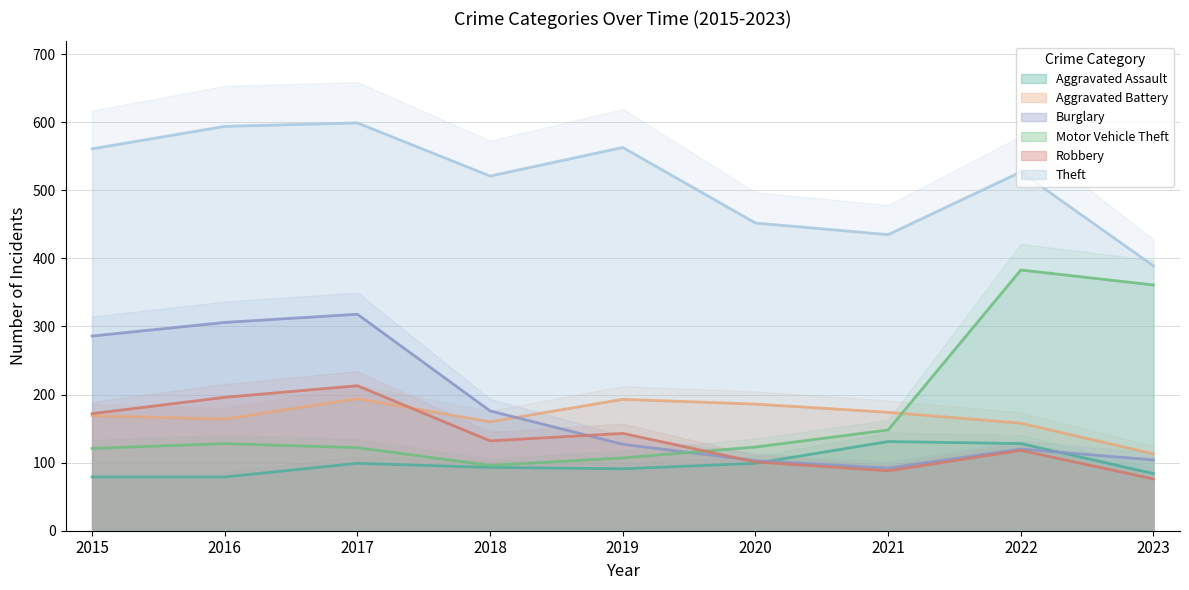

What is the average value of the Robbery series?

138